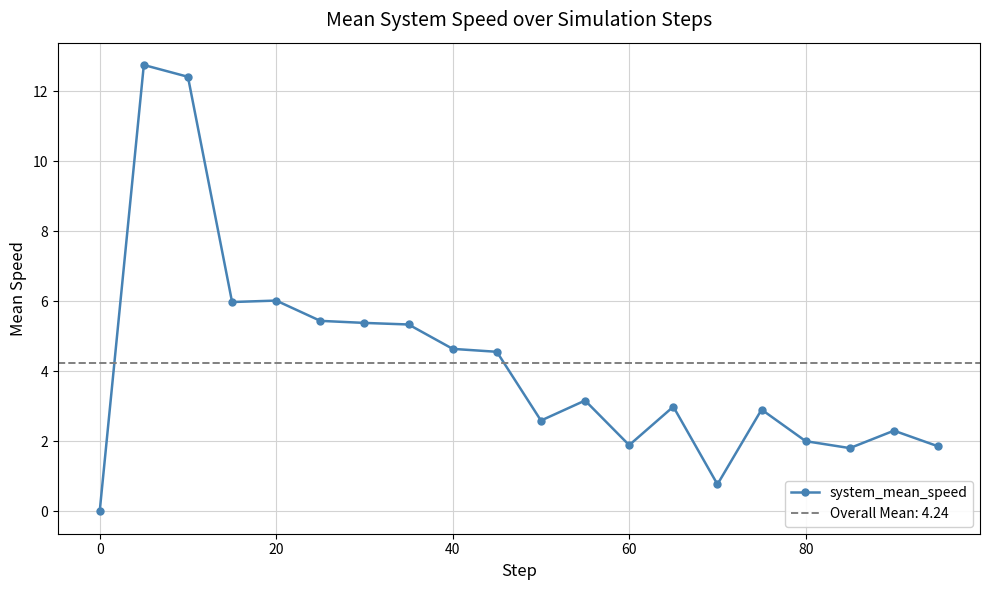

What is the difference between the maximum and minimum values?

12.8